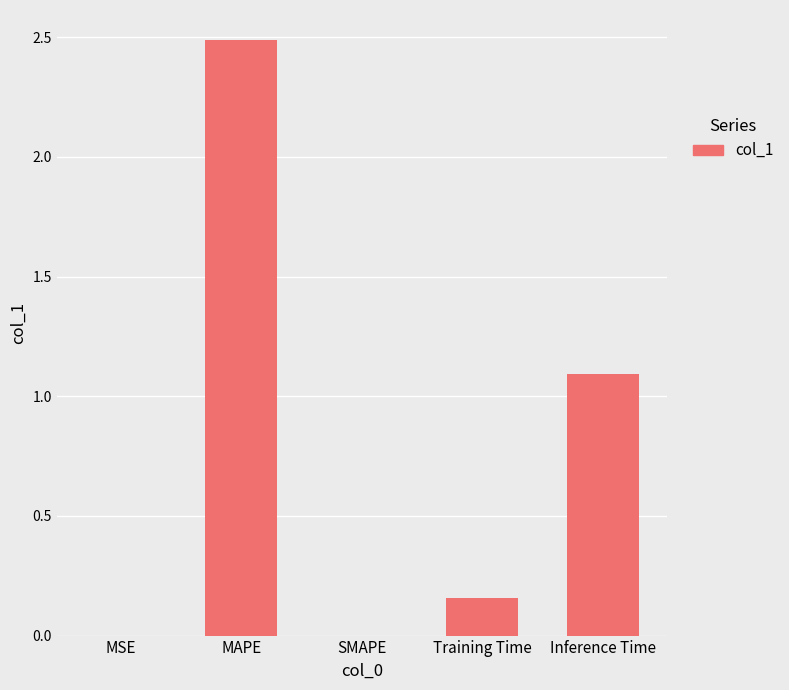

What value does the data have at Inference Time?

1.1